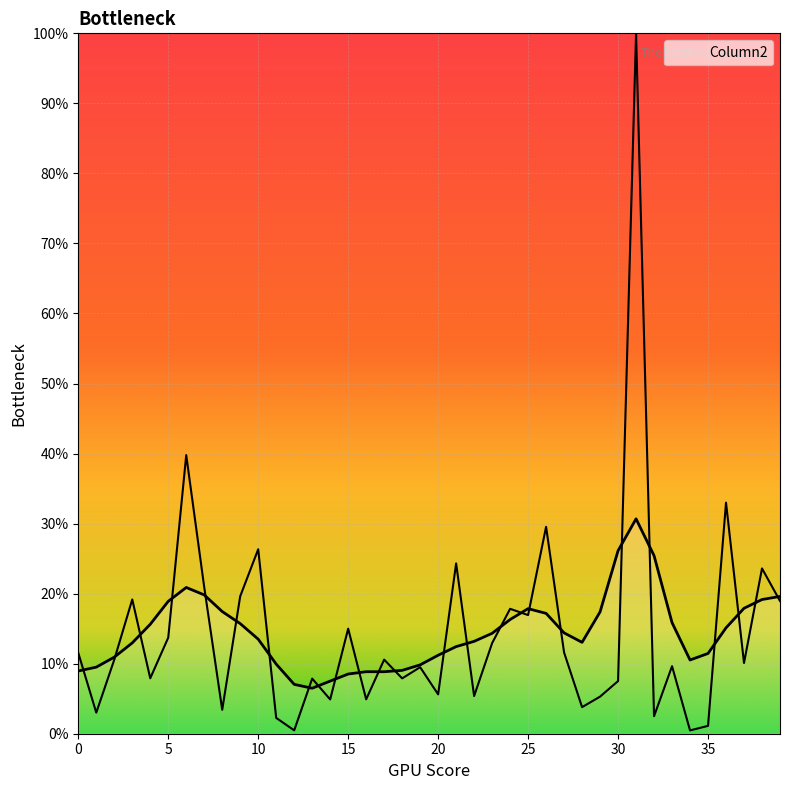

Where is the data nearest to the value 6580?

6